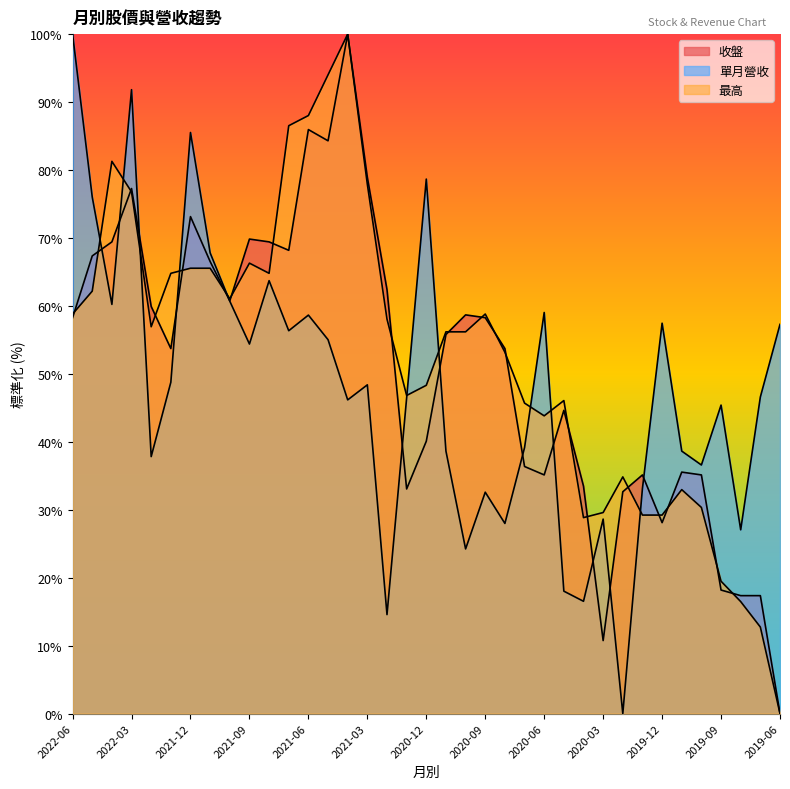

Count the number of categories in the chart.

37